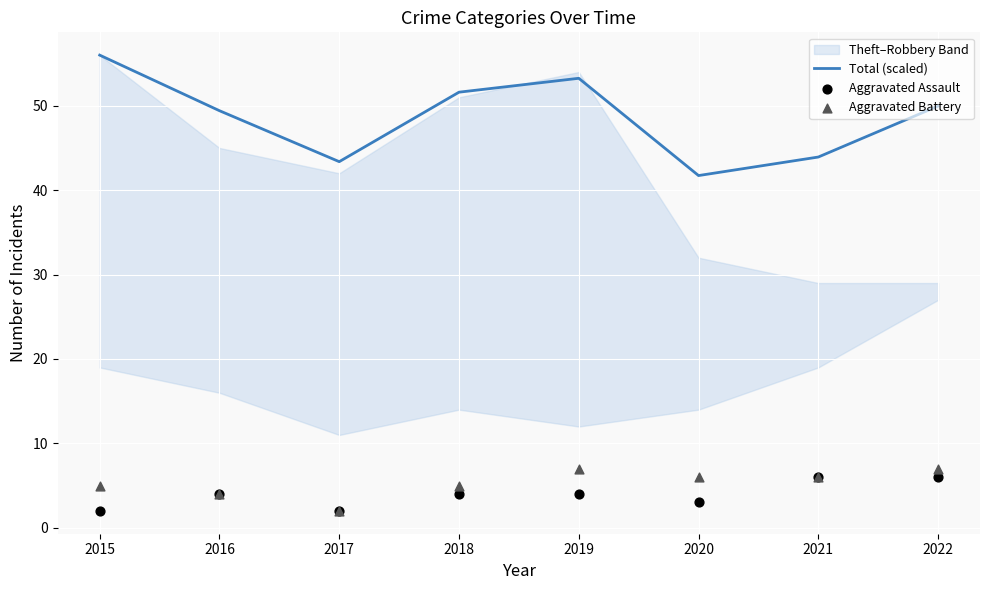

Which series contains the lowest Y value?

Aggravated Assault